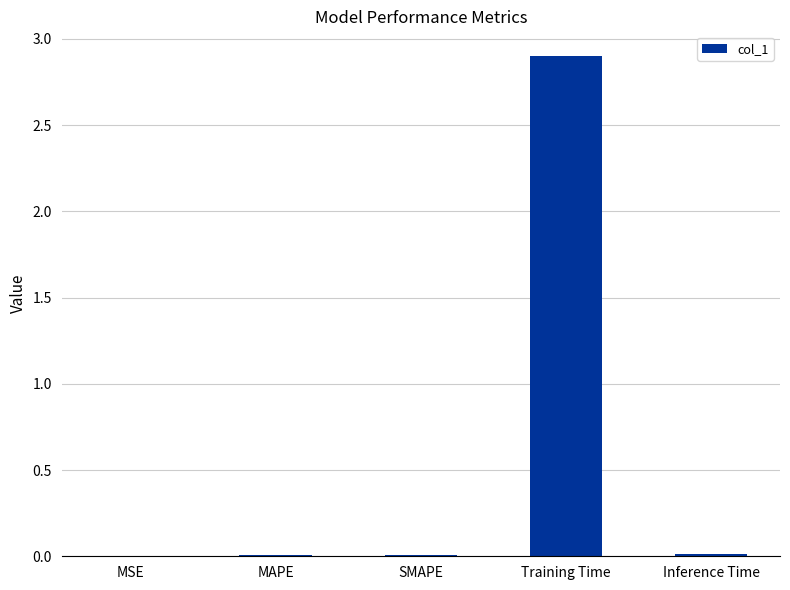

Is it true that the value at Training Time is 2.9?

True